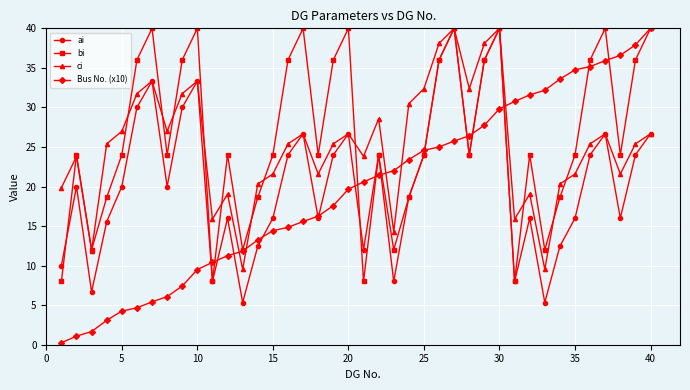

In ai, how many points are higher than both neighbors (excluding endpoints)?

11